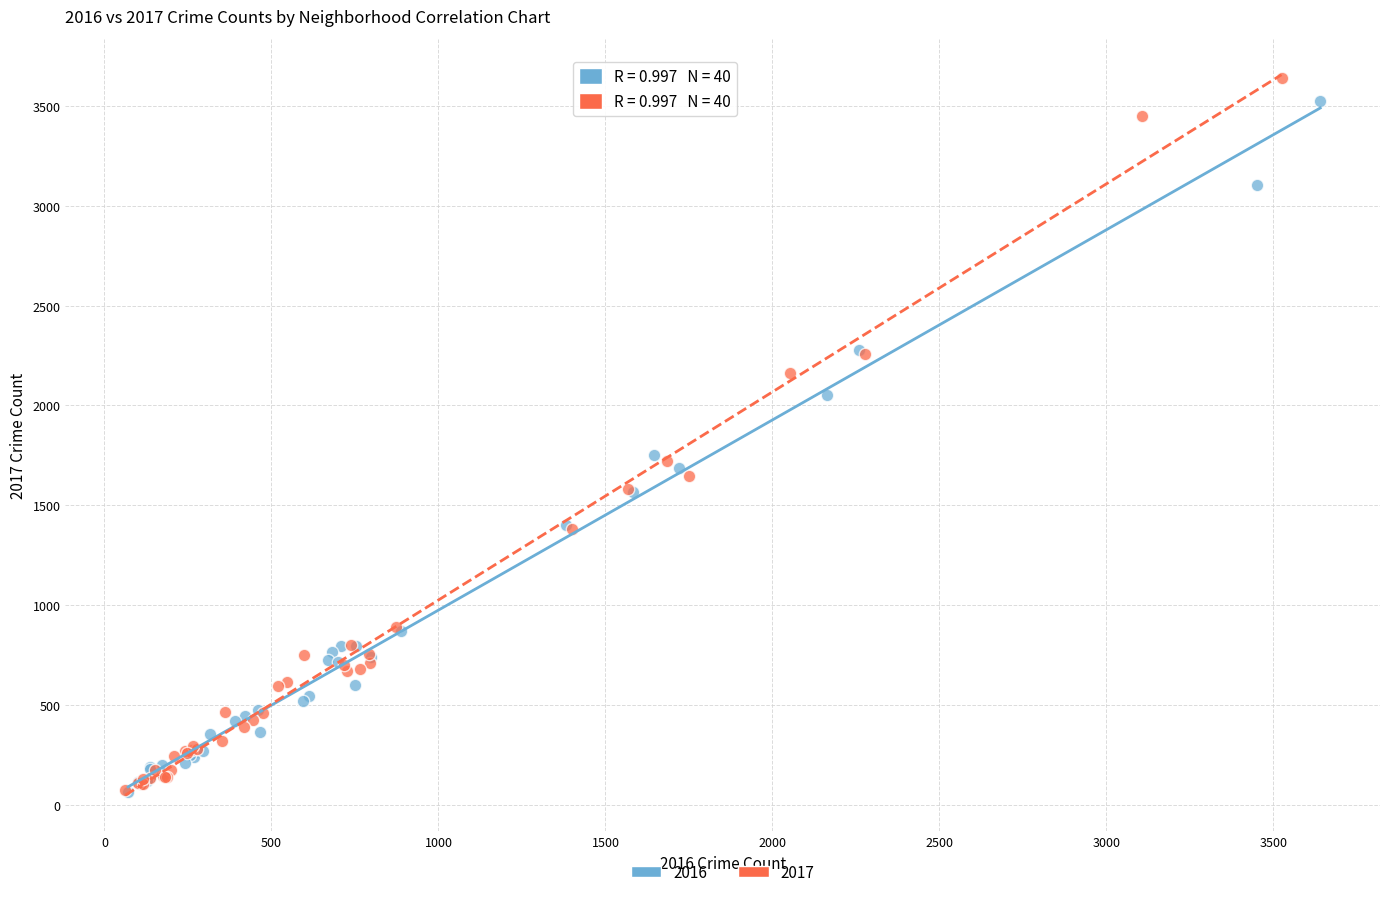

Which series reaches the maximum Y coordinate?

2017